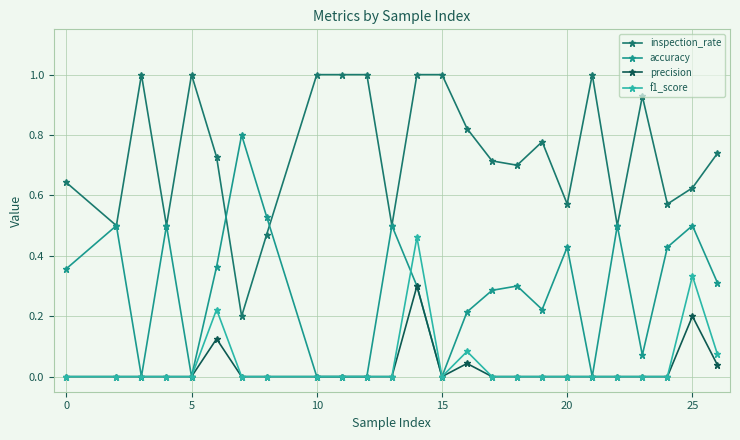

True or false: inspection_rate has more than 2 interior local peaks.

True